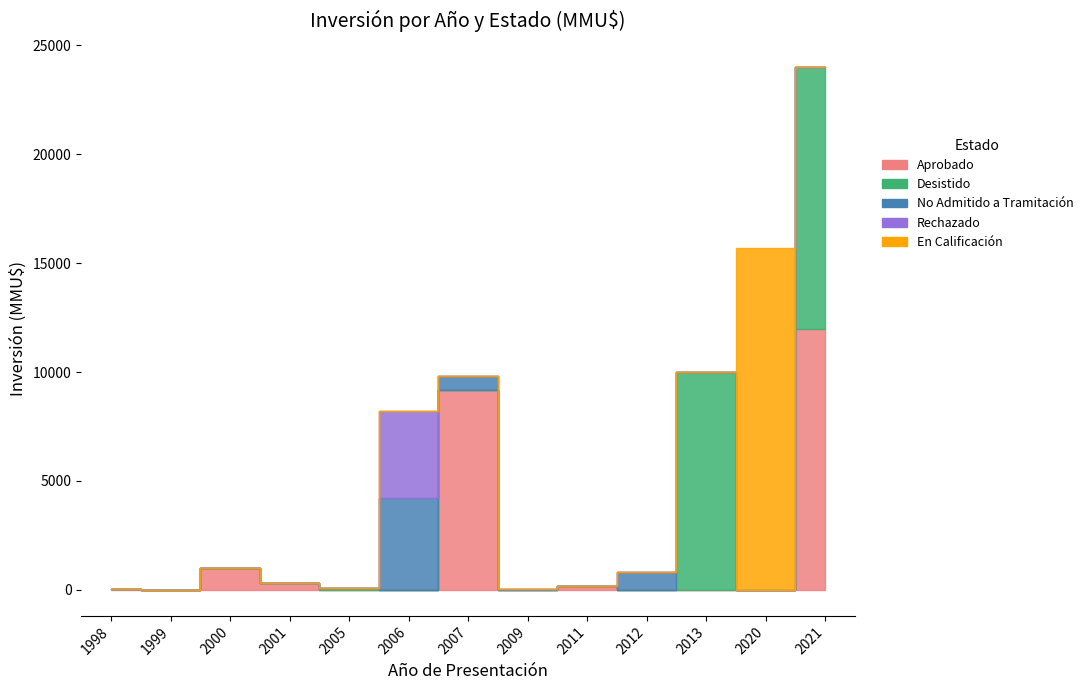

Does the chart have visible grid lines?

No